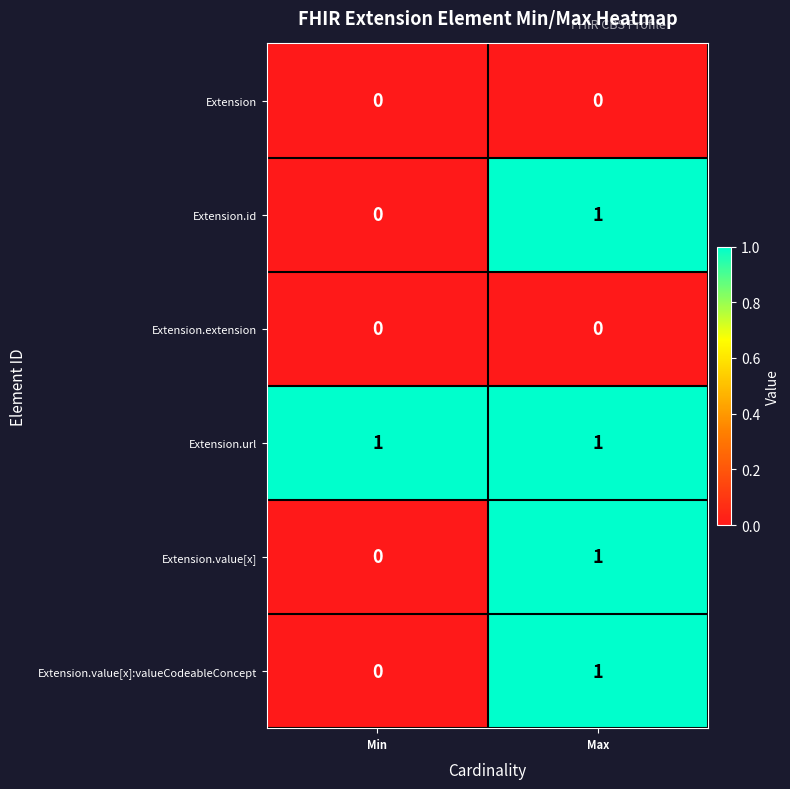

Reading right to left, extract all data points from this chart.

Extension: 0	0
Extension.id: 1	0
Extension.extension: 0	0
Extension.url: 1	1
Extension.value[x]: 1	0
Extension.value[x]:valueCodeableConcept: 1	0